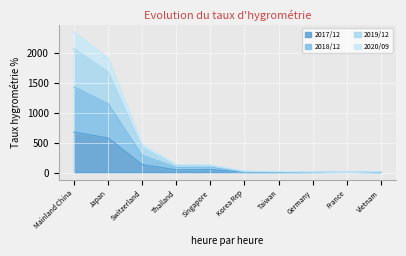

True or false: 2020/09 and 2019/12 cross at least once.

False